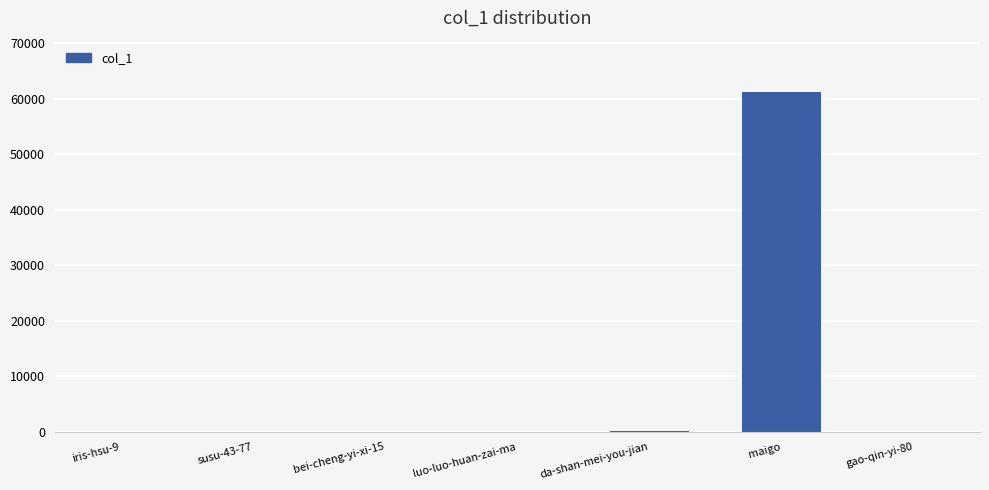

True or false: the data shows 61256 at maigo.

True